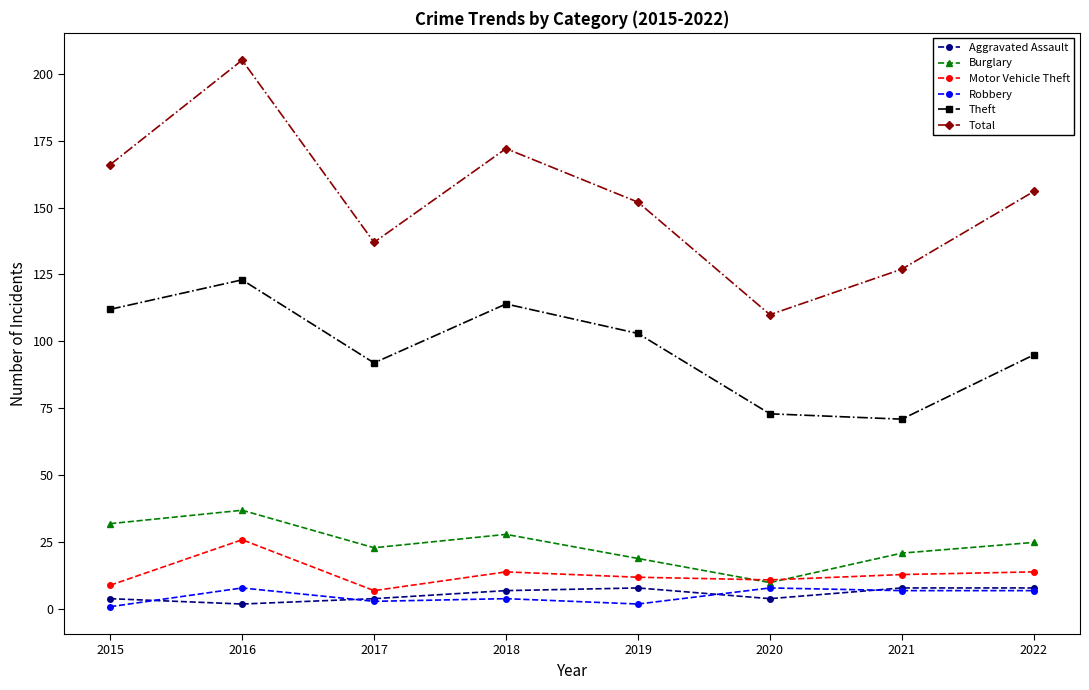

Does the chart have visible grid lines?

No